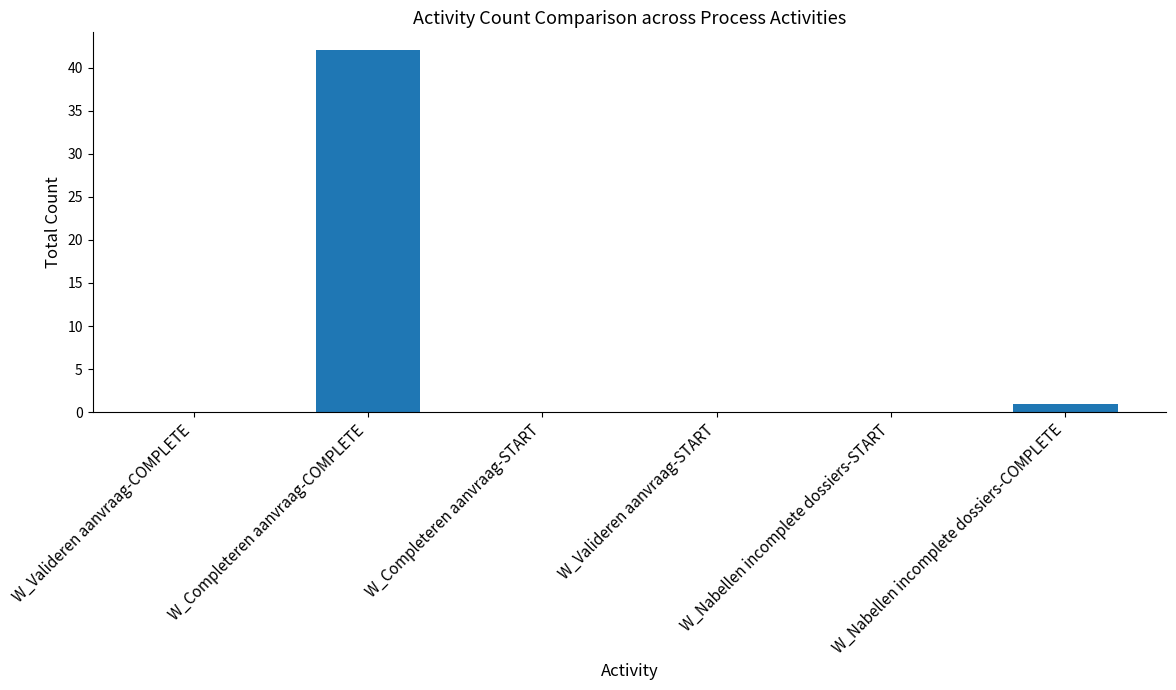

What is the approximate value at W_Completeren aanvraag-COMPLETE, to the nearest 10?

40